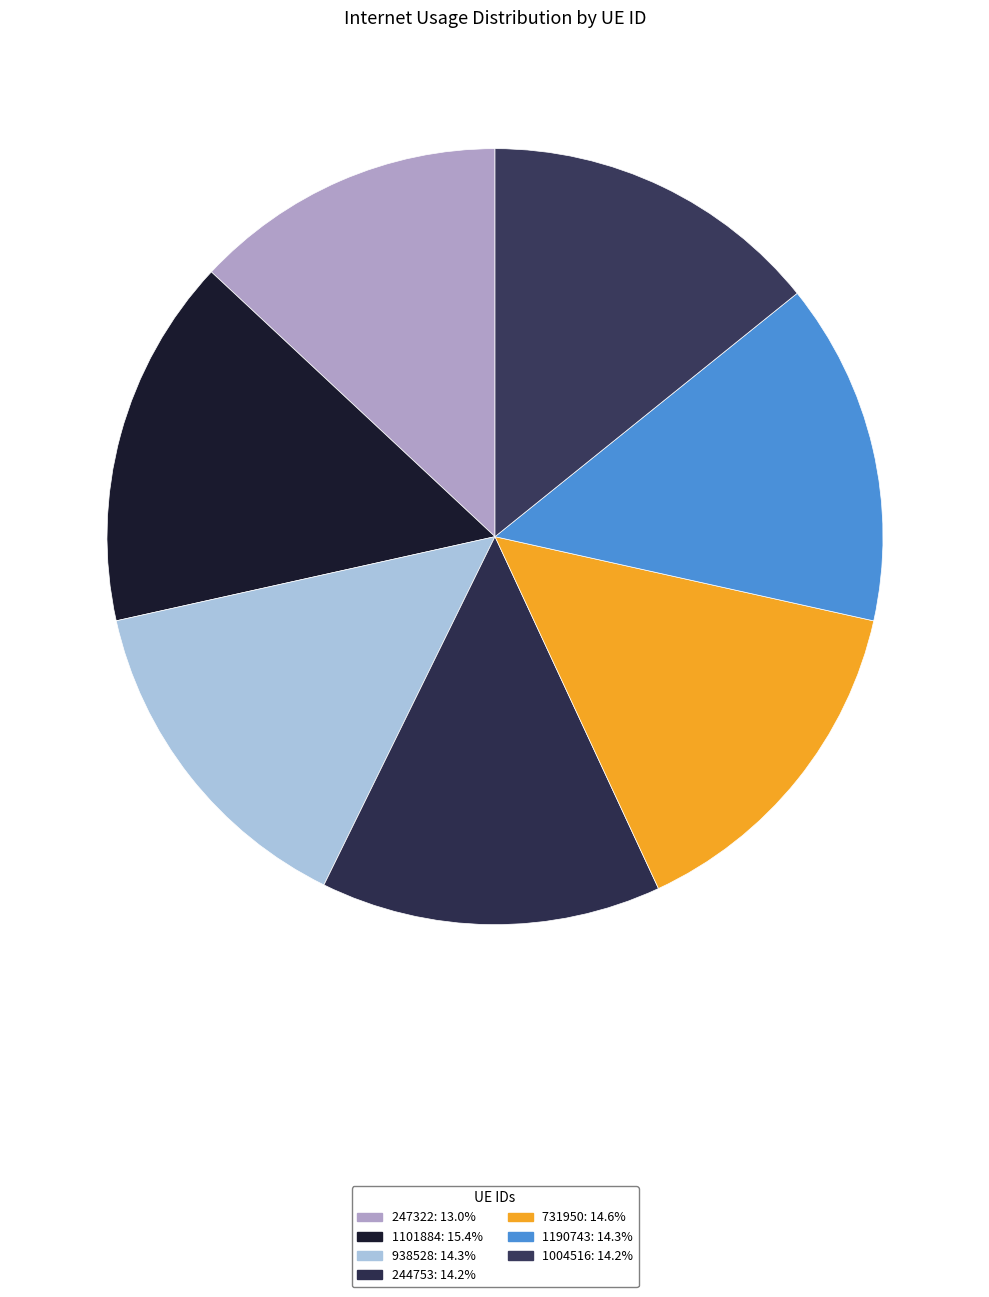

To the nearest percent, what is the average slice percentage?

14%